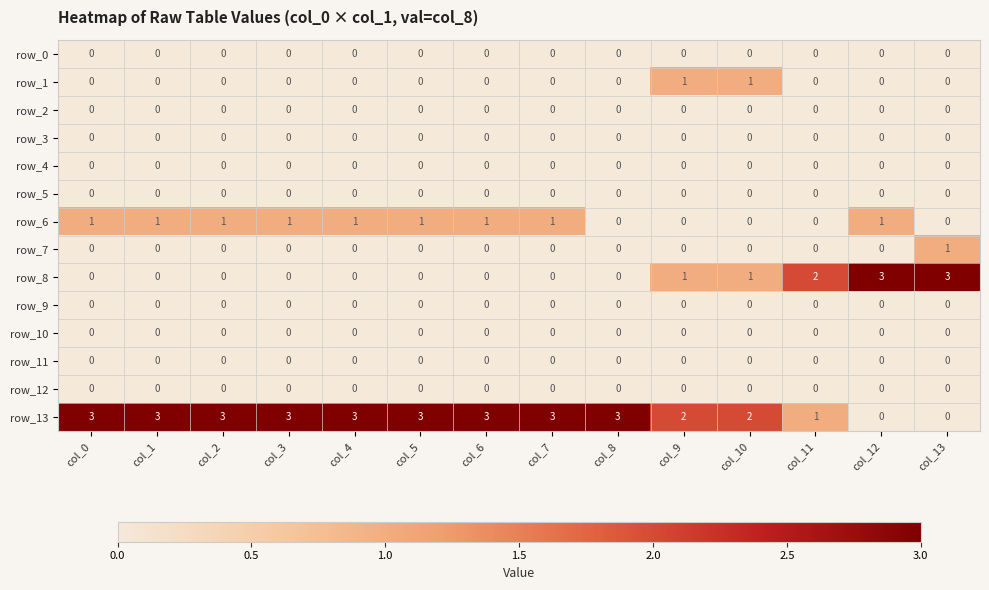

What is the total value across all series at col_2?

4